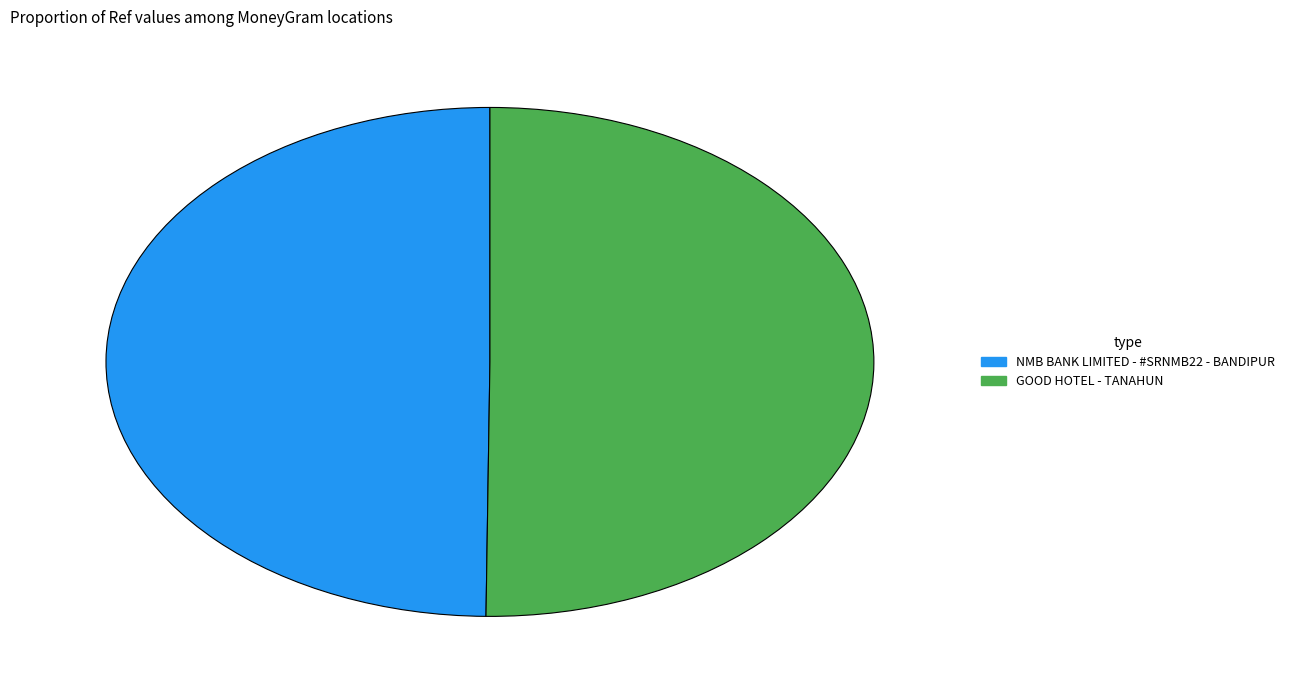

What is the ratio of the value at GOOD HOTEL - TANAHUN to the value at NMB BANK LIMITED - #SRNMB22 - BANDIPUR?

1.0